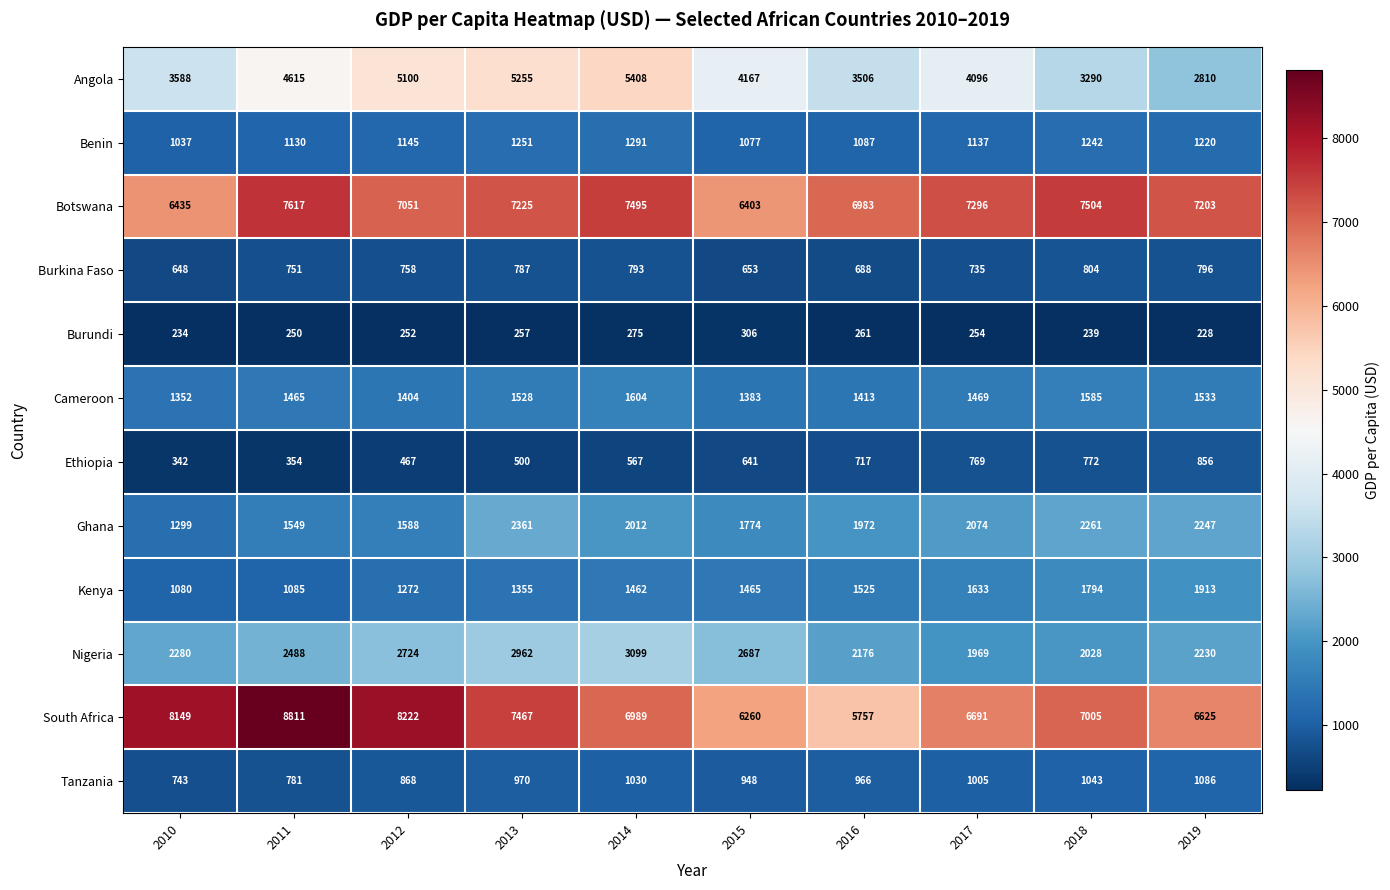

Read the Ghana value at 2011, to the nearest 100.

1500